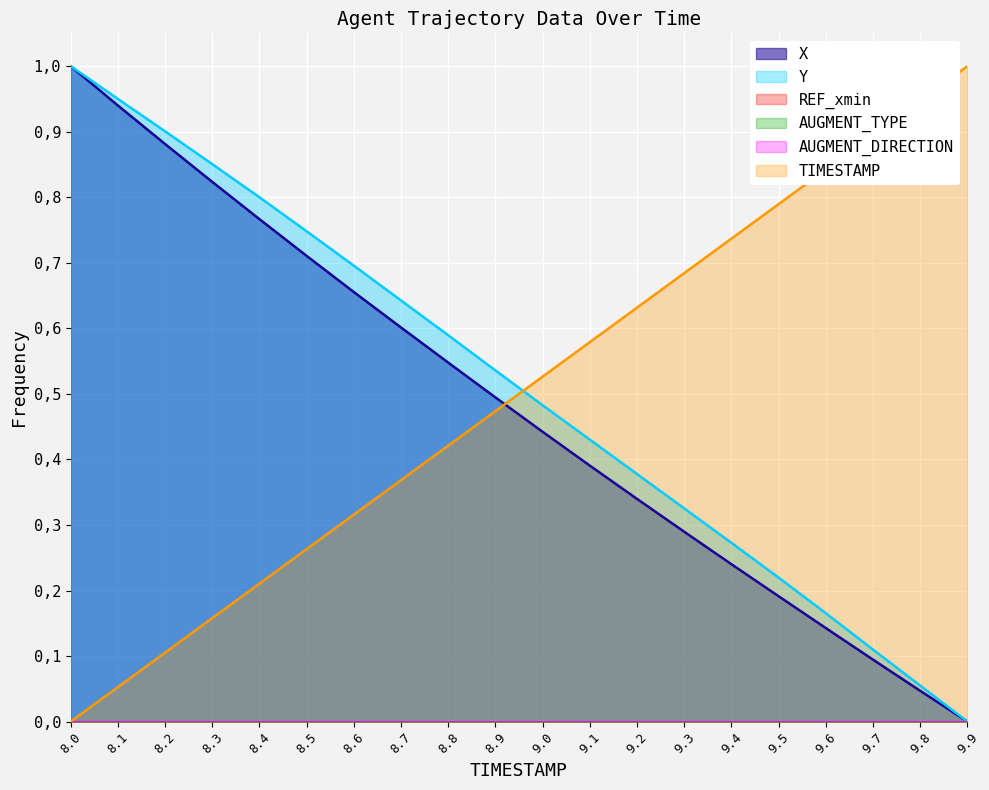

What is the label of the 9th point from the right?

9.1